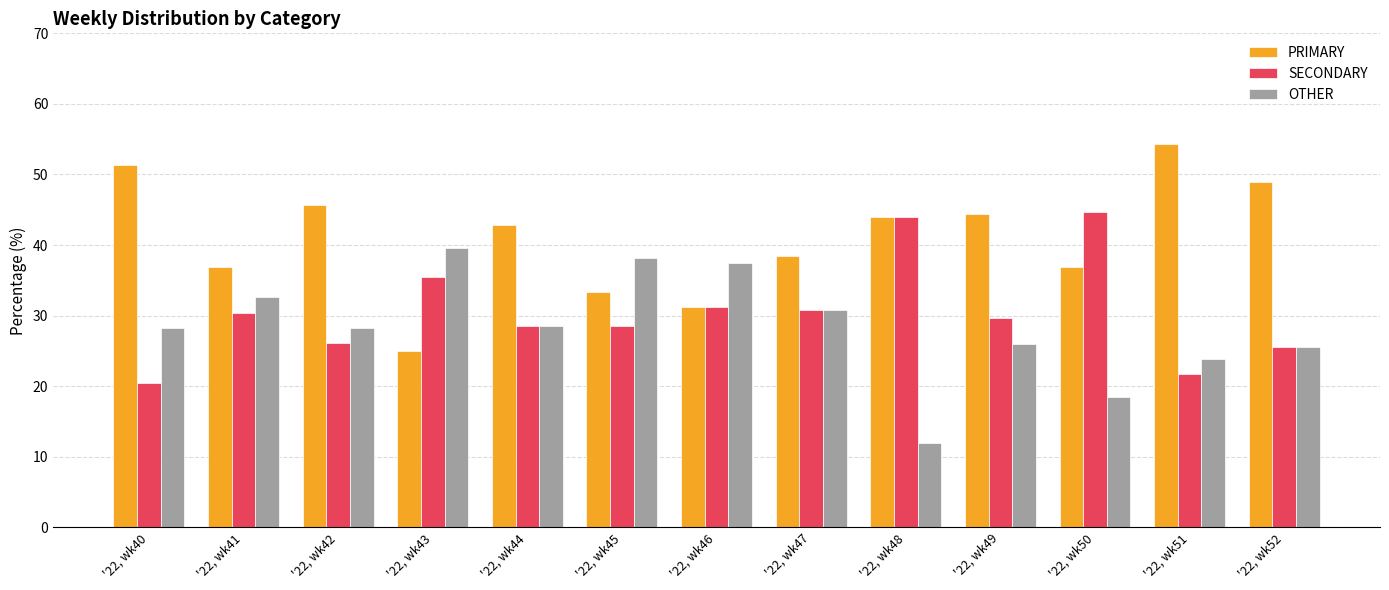

What is the difference between the maximum and second lowest values in the OTHER series?

21.2